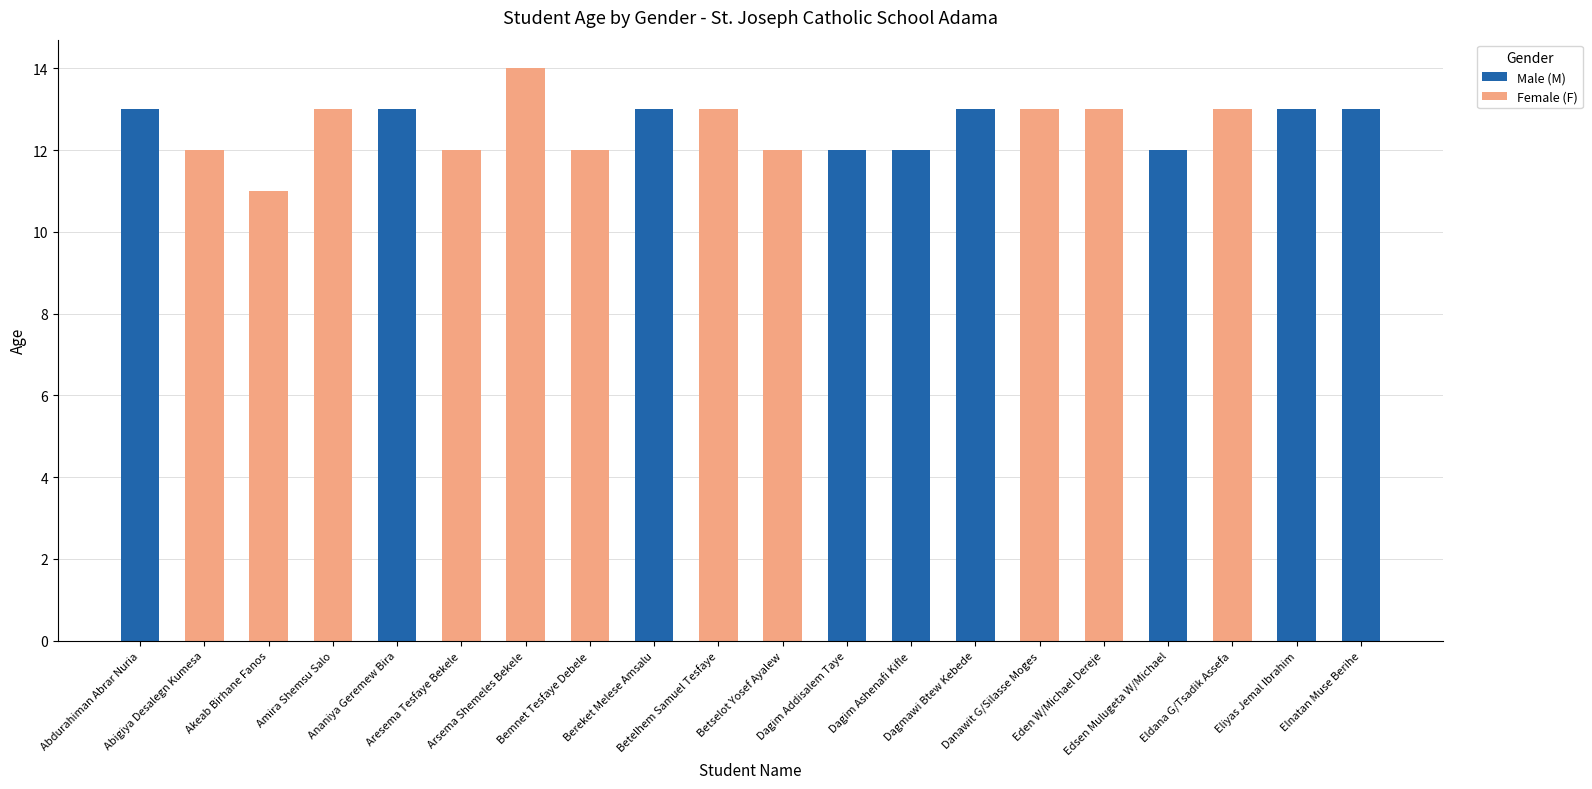

What is the difference between the Male (M) values at Eldana G/Tsadik Assefa and Dagmawi Btew Kebede?

13